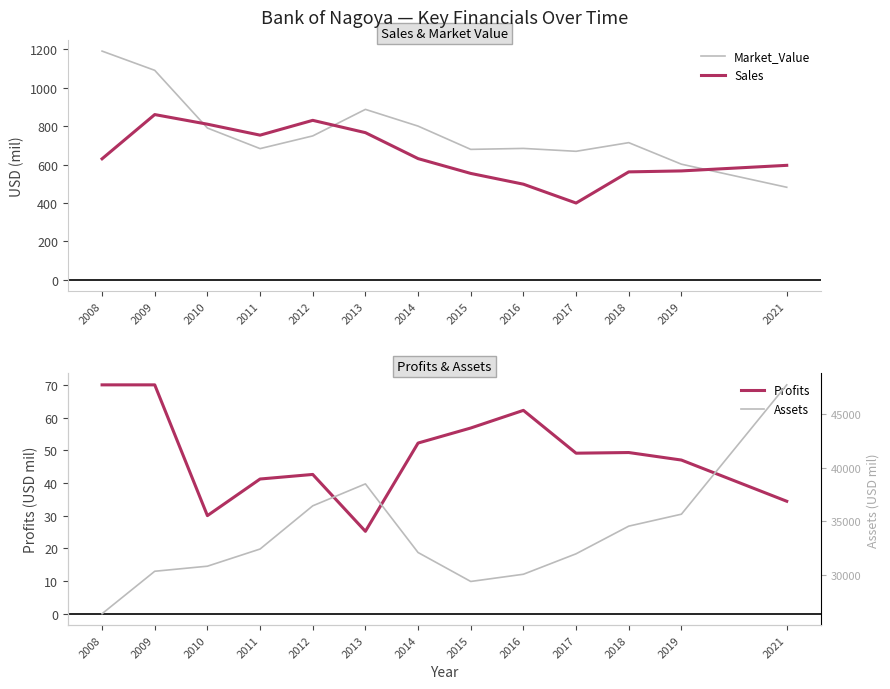

What is the value of the Market_Value point at the 8th from the left?

679.0